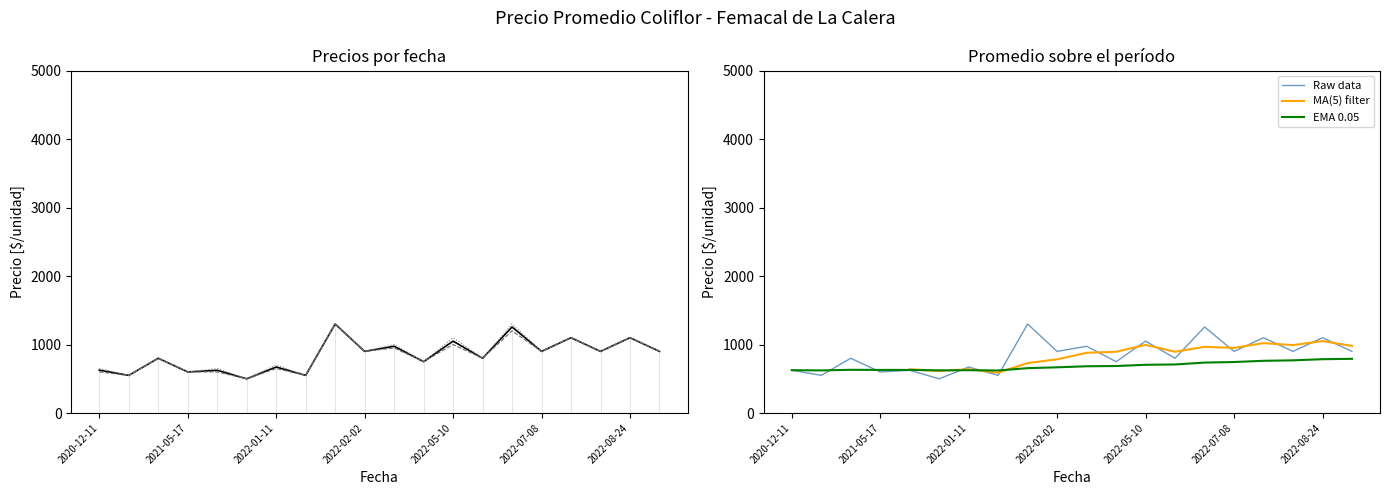

What is the maximum value for EMA 0.05?

791.7